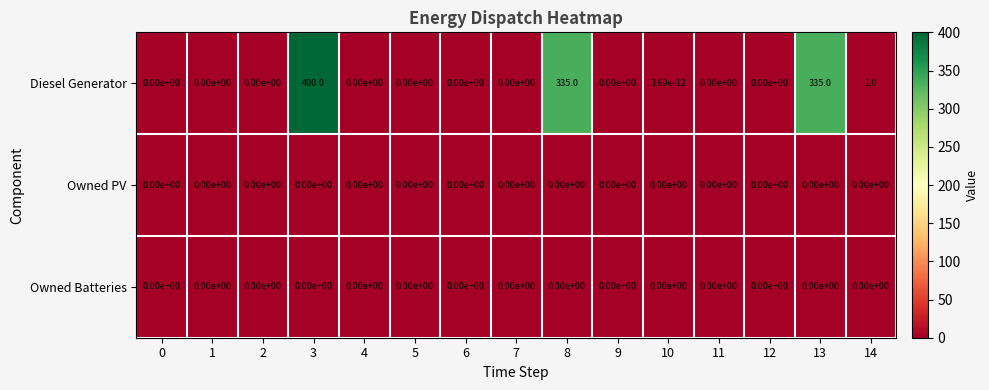

What is the difference between the maximum and second lowest values in the Diesel Generator series?

400.0